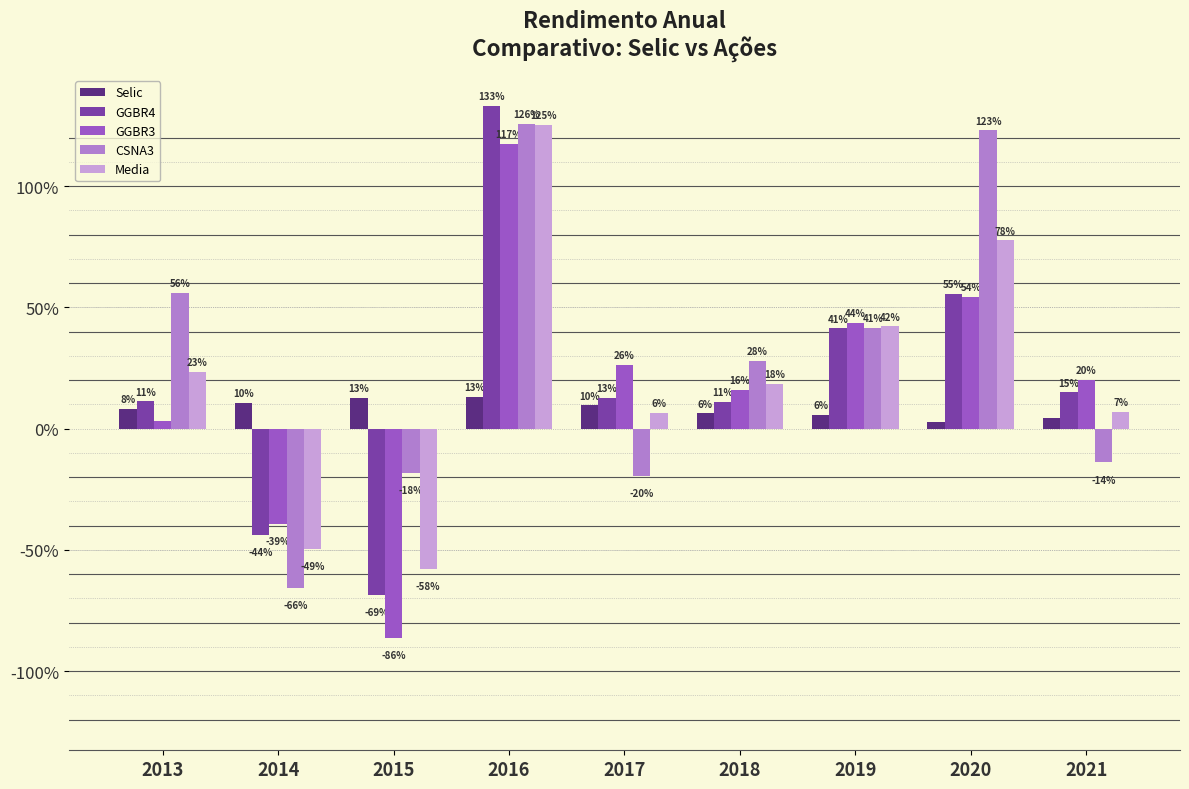

What is the sum of all GGBR4 values?

1.7